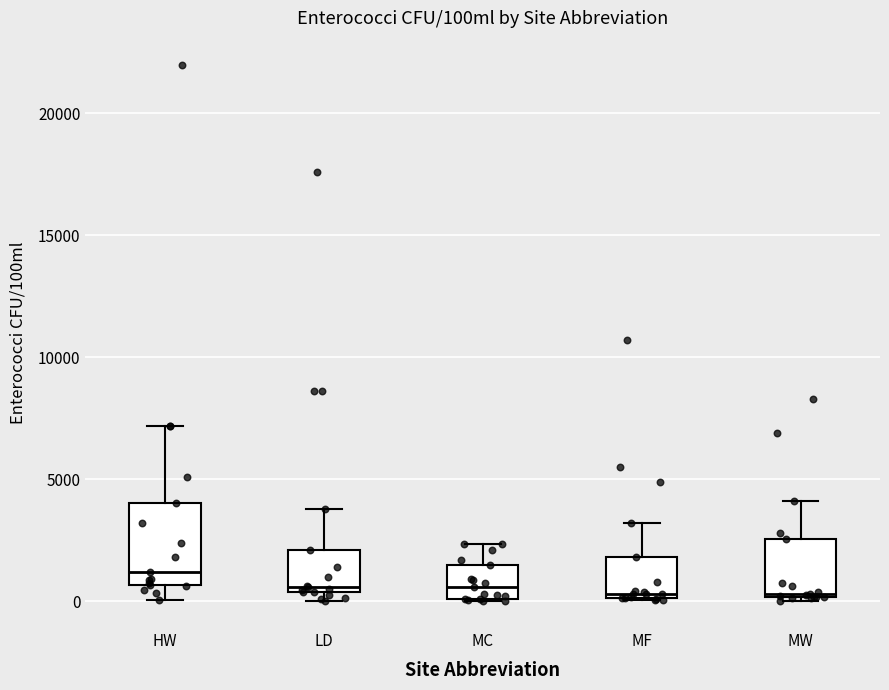

Which box has the highest median line?

HW